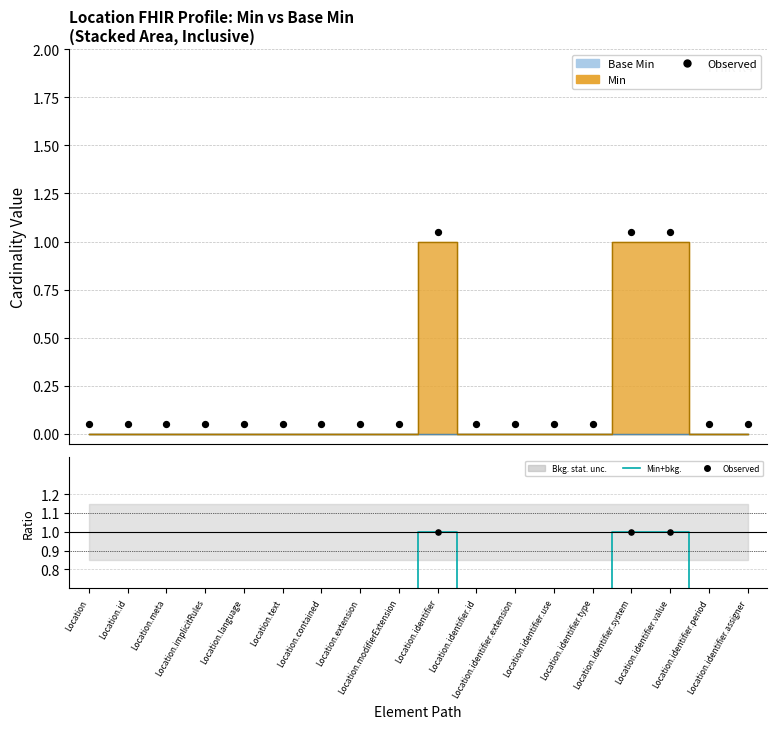

At how many categories does at least one series exceed 0?

3